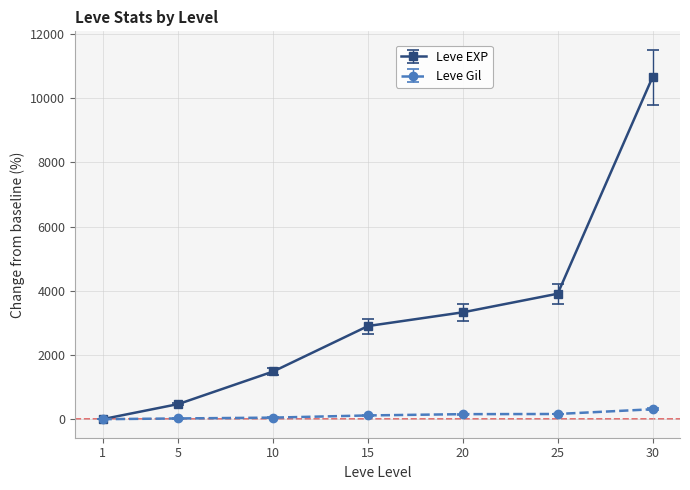

What is the difference between the Leve Gil values at 10 and 1?

48.7